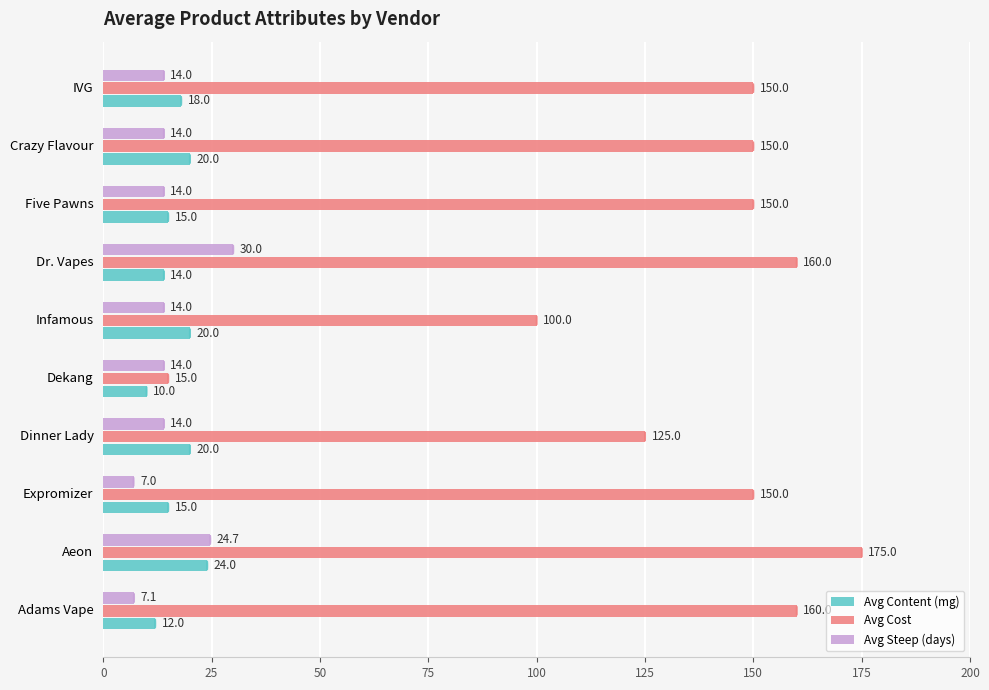

Which series has the widest spread of values?

Avg Cost